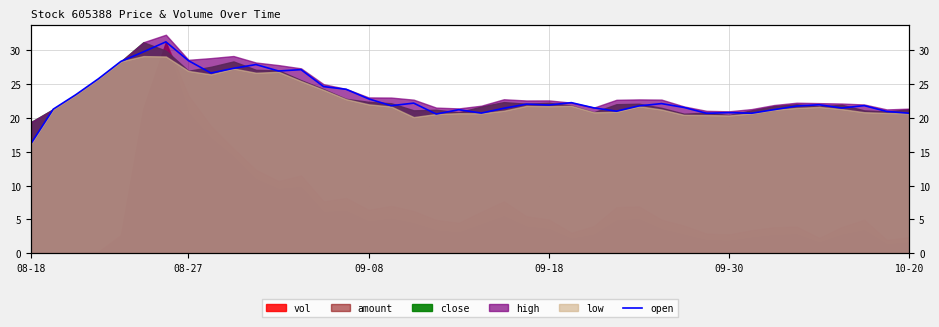

Is it true that the value at 28 is 22.1?

True